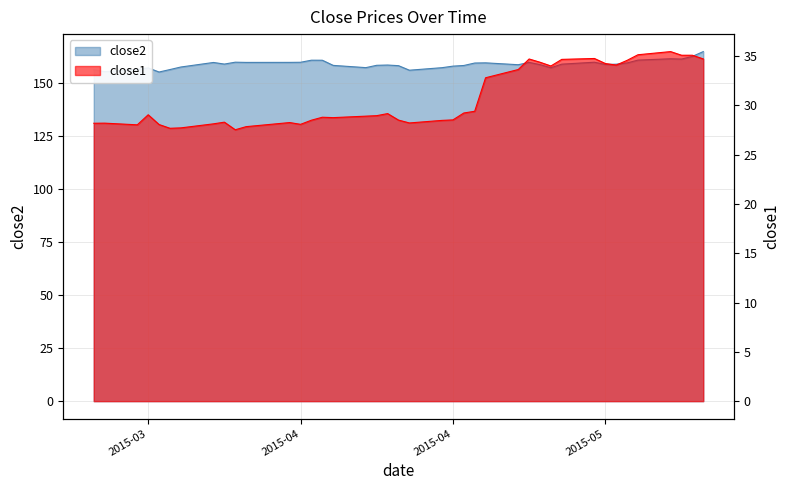

What is the value of the close1 point at the 26th from the left?

32.8